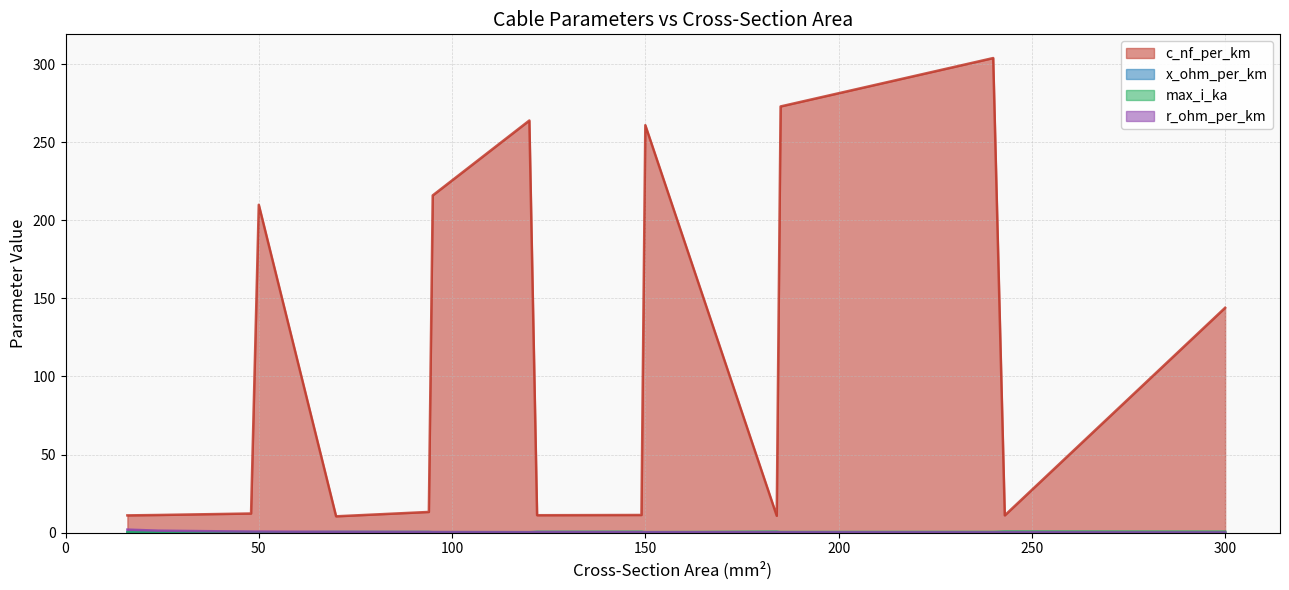

True or false: c_nf_per_km and r_ohm_per_km cross at least once.

False